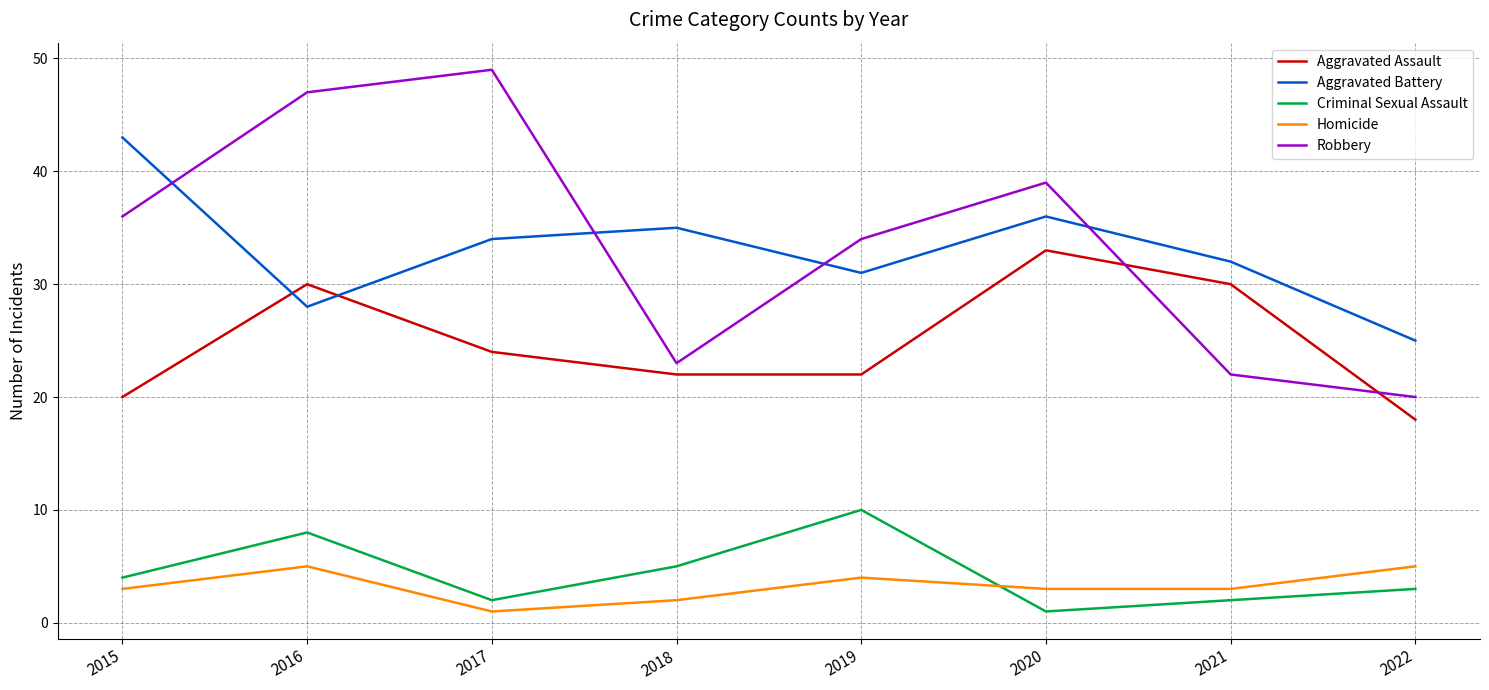

What is the minimum value for Robbery?

20